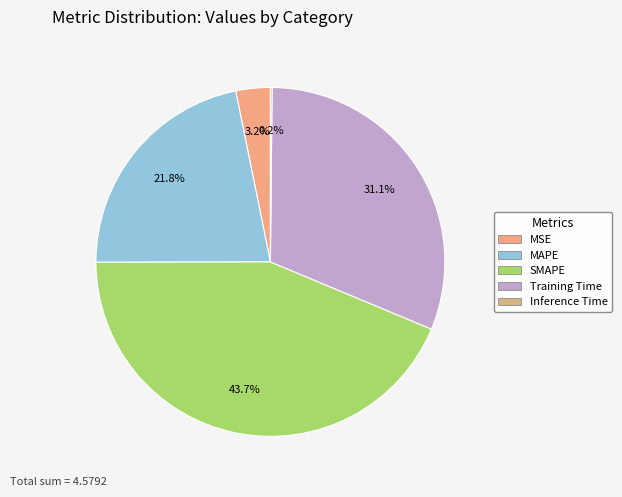

Is there a majority slice in this chart?

No